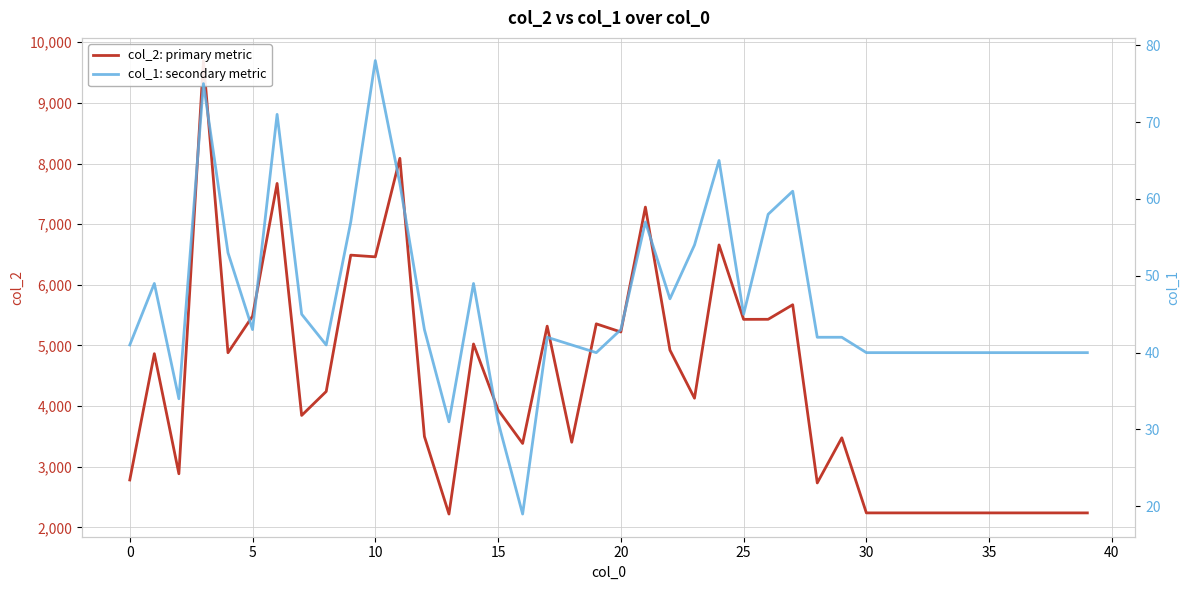

At which category does the chart reach its minimum across all series?

16